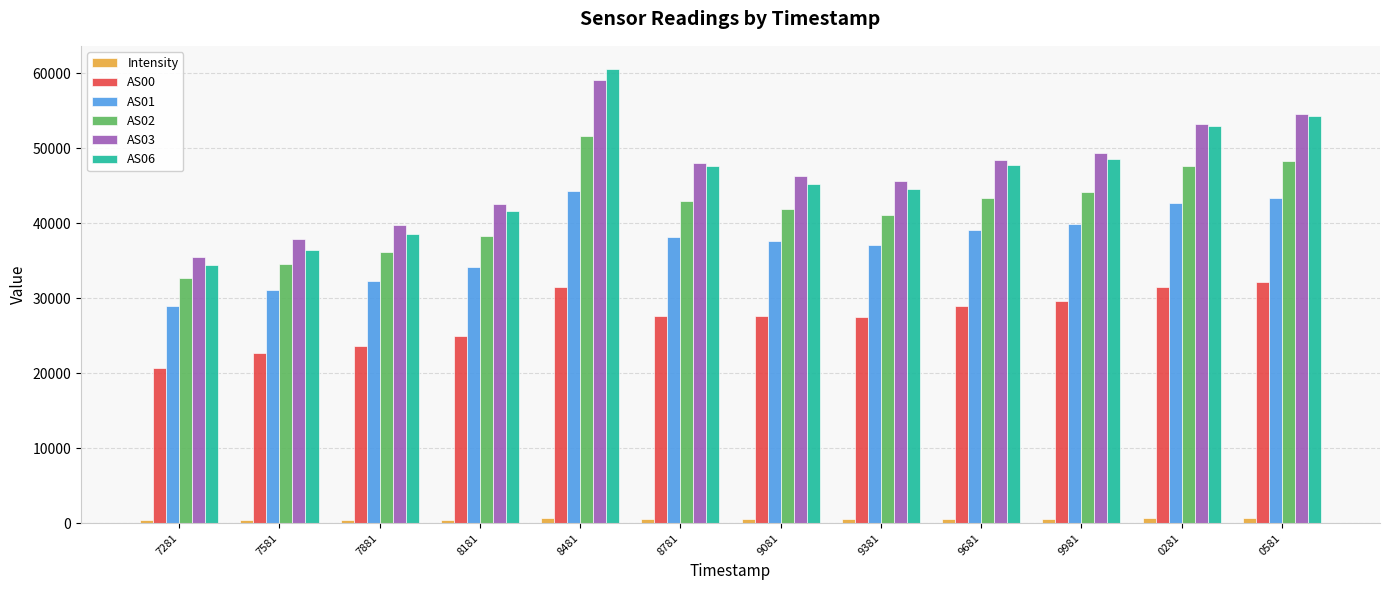

Which series has the widest spread of values?

AS06